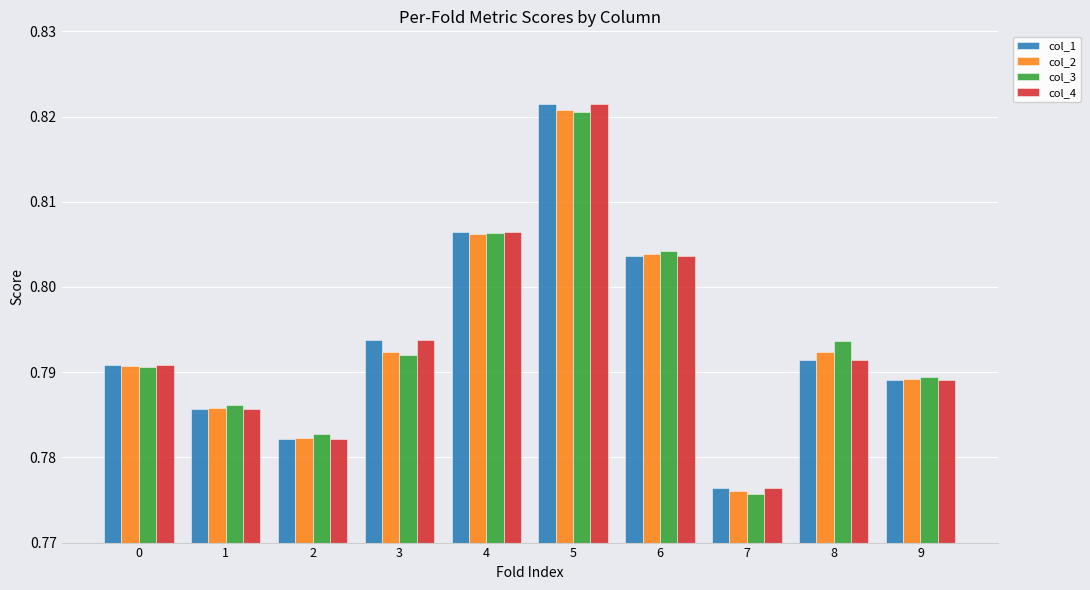

At which category is the sum across all series the highest?

5